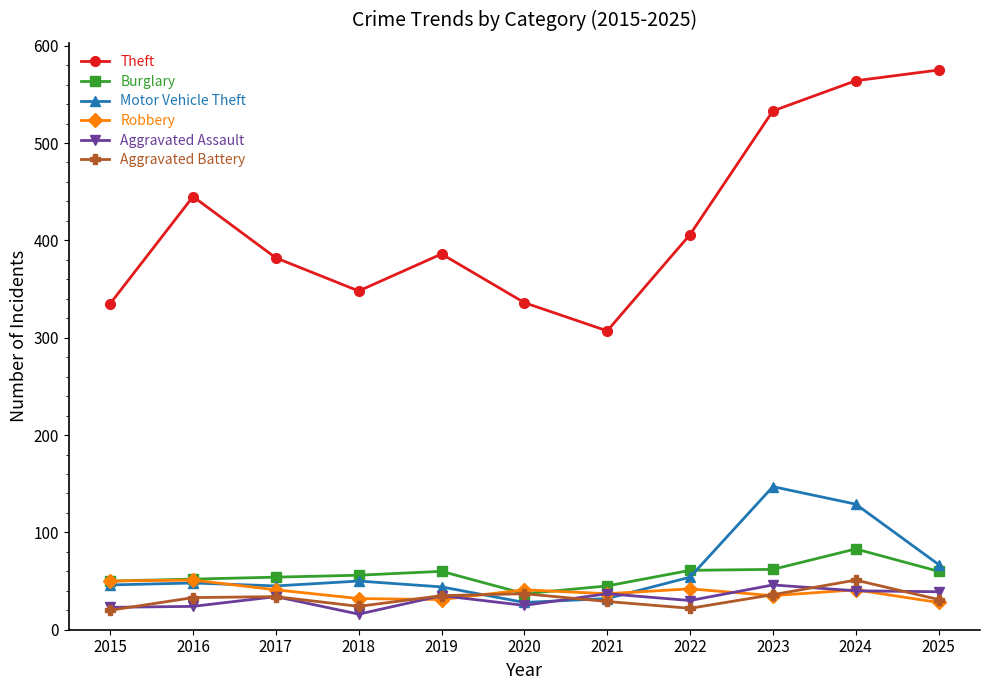

What is the value of the Theft point at the 6th from the left?

336